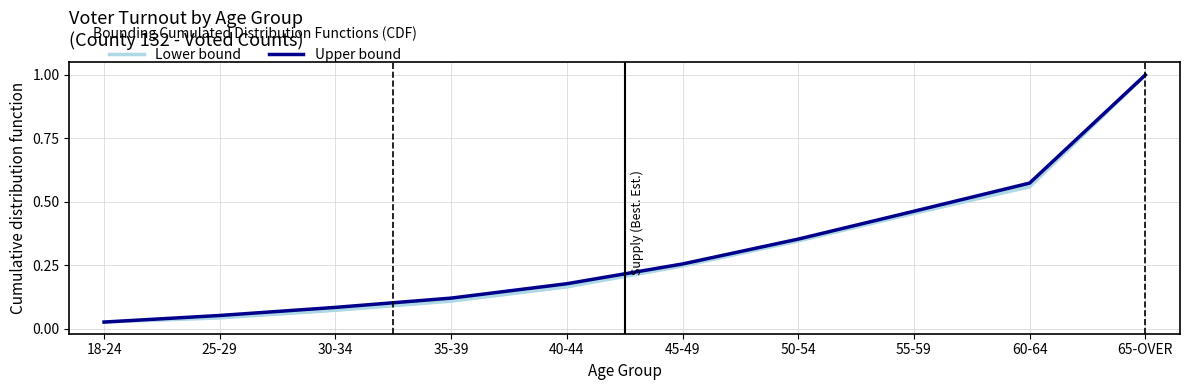

Does the chart display data point markers on the line(s)?

No